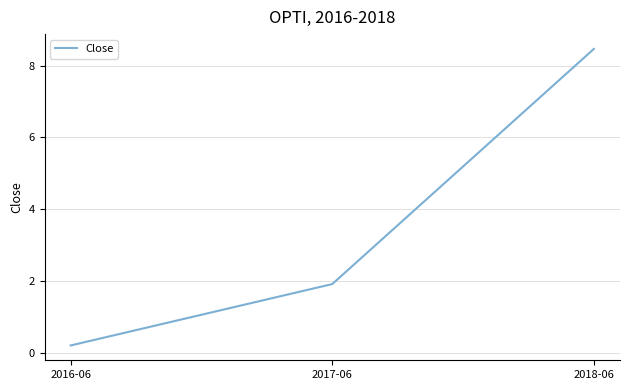

Rank the categories by value from highest to lowest.

2018-06, 2017-06, 2016-06